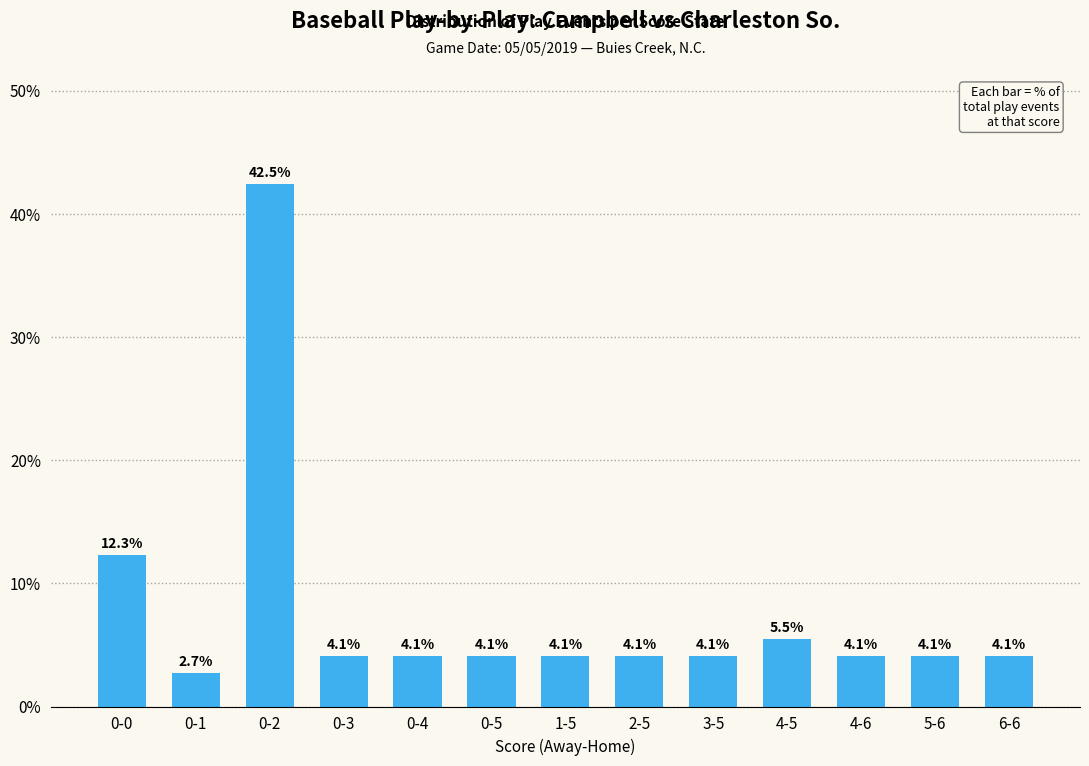

What is the value of the 6th bar from the left?

4.1